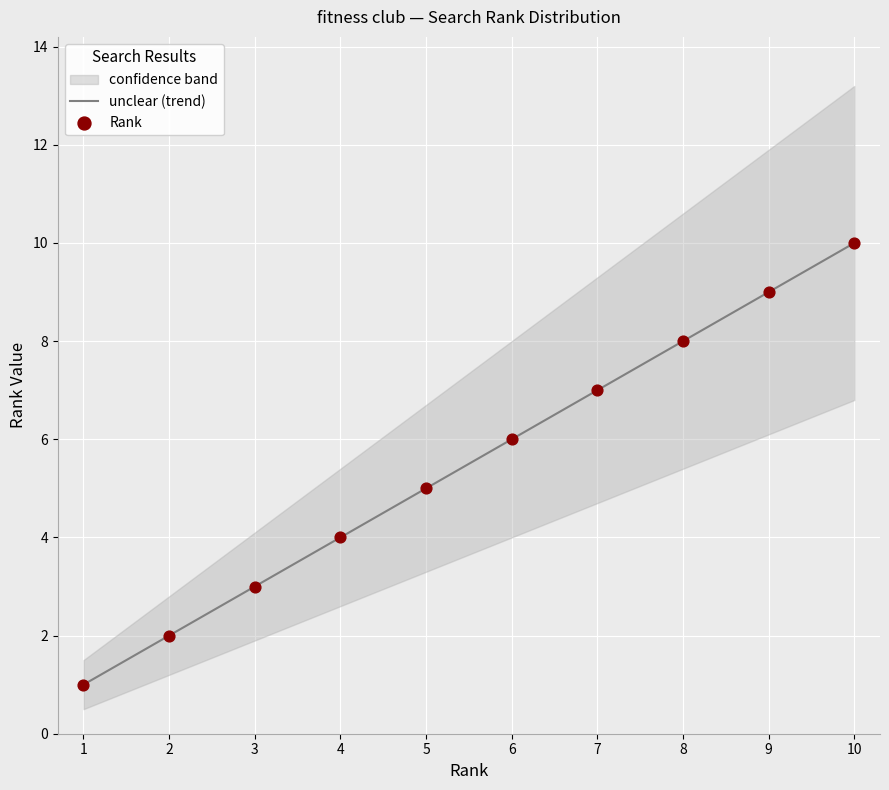

Which has a higher value, 7 or 6?

7